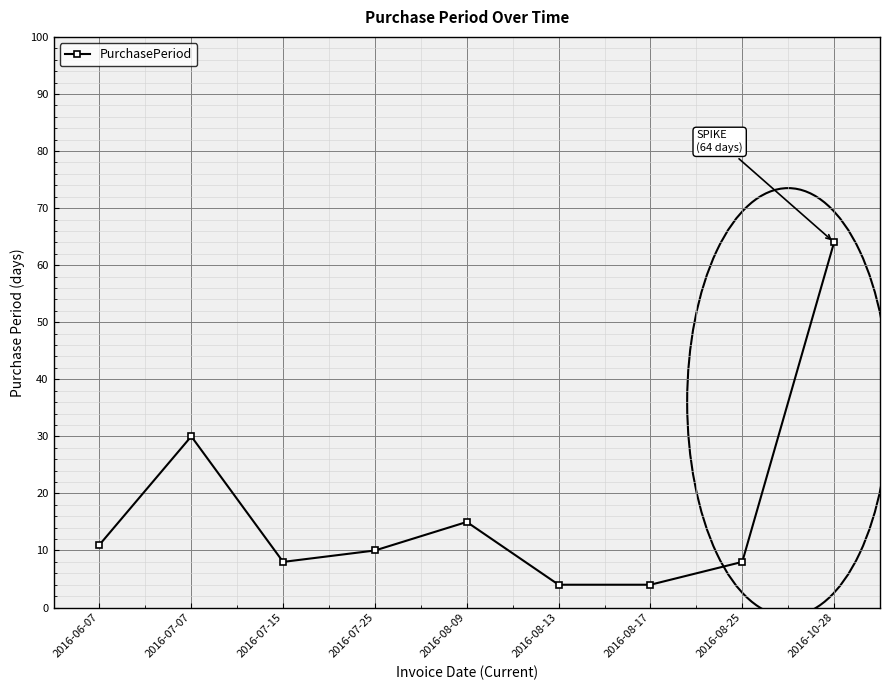

What is the difference between the maximum and minimum values?

60